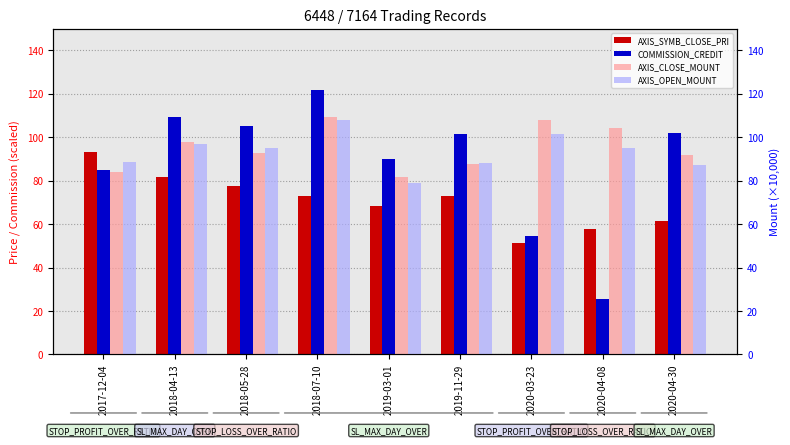

Reading right to left, extract all data points from this chart.

AXIS_SYMB_CLOSE_PRI: 2020-04-30=61.4	2020-04-08=57.9	2020-03-23=51.3	2019-11-29=72.9	2019-03-01=68.2	2018-07-10=72.9	2018-05-28=77.3	2018-04-13=81.6	2017-12-04=93.1
COMMISSION_CREDIT: 2020-04-30=102.0	2020-04-08=25.6	2020-03-23=54.4	2019-11-29=101.3	2019-03-01=90.0	2018-07-10=121.6	2018-05-28=105.3	2018-04-13=109.5	2017-12-04=85.1
AXIS_CLOSE_MOUNT: 2020-04-30=92.0	2020-04-08=104.2	2020-03-23=107.7	2019-11-29=87.5	2019-03-01=81.8	2018-07-10=109.3	2018-05-28=92.8	2018-04-13=97.9	2017-12-04=83.8
AXIS_OPEN_MOUNT: 2020-04-30=87.2	2020-04-08=95.2	2020-03-23=101.6	2019-11-29=88.0	2019-03-01=78.8	2018-07-10=108.0	2018-05-28=95.0	2018-04-13=96.9	2017-12-04=88.5